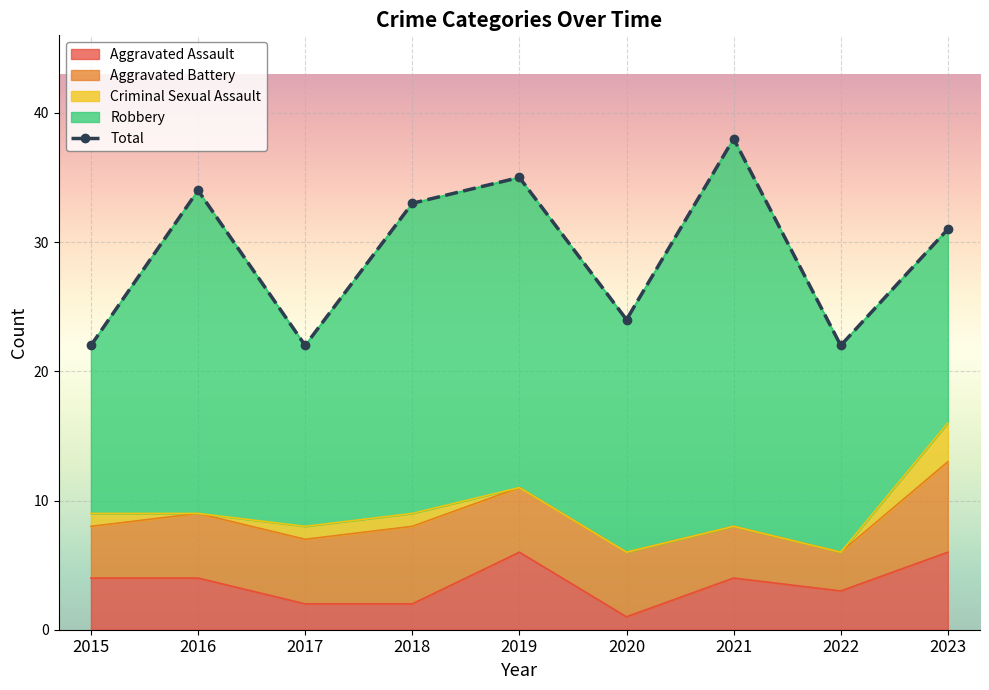

Where is the data nearest to the value 30?

2023